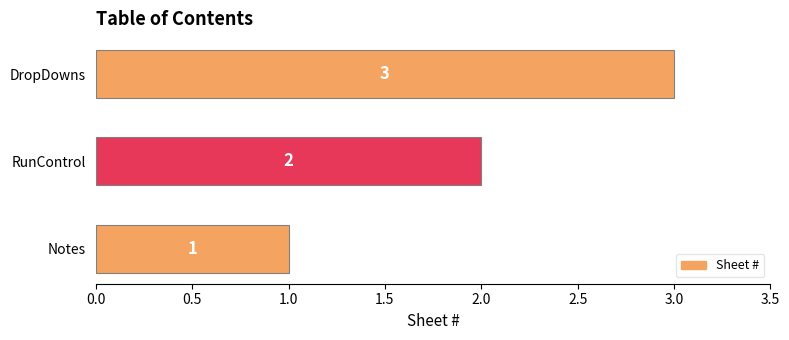

Count the values in the range 1 to 3.

3